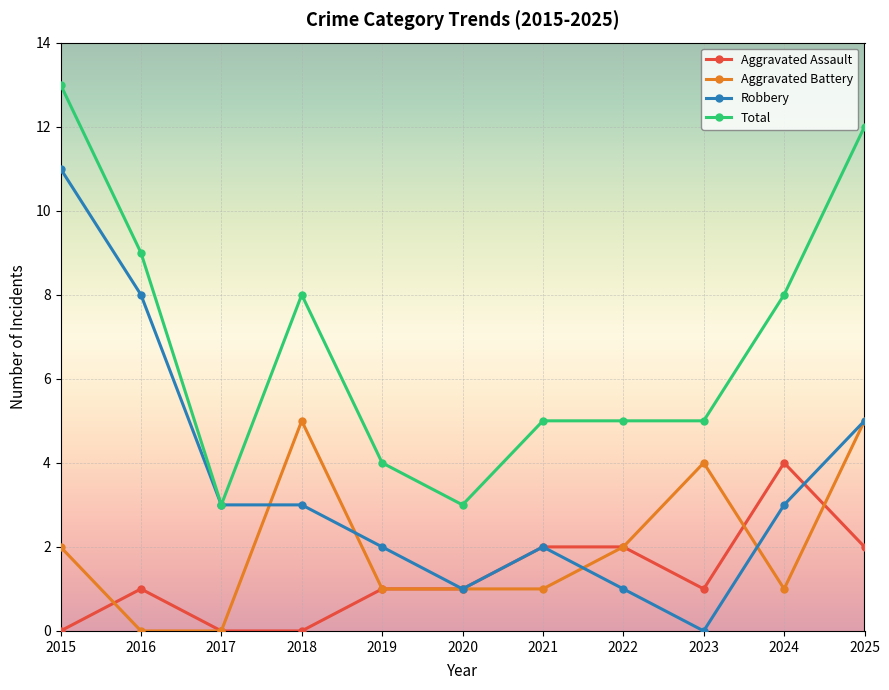

True or false: Robbery has a value of 2 at 2018.

False